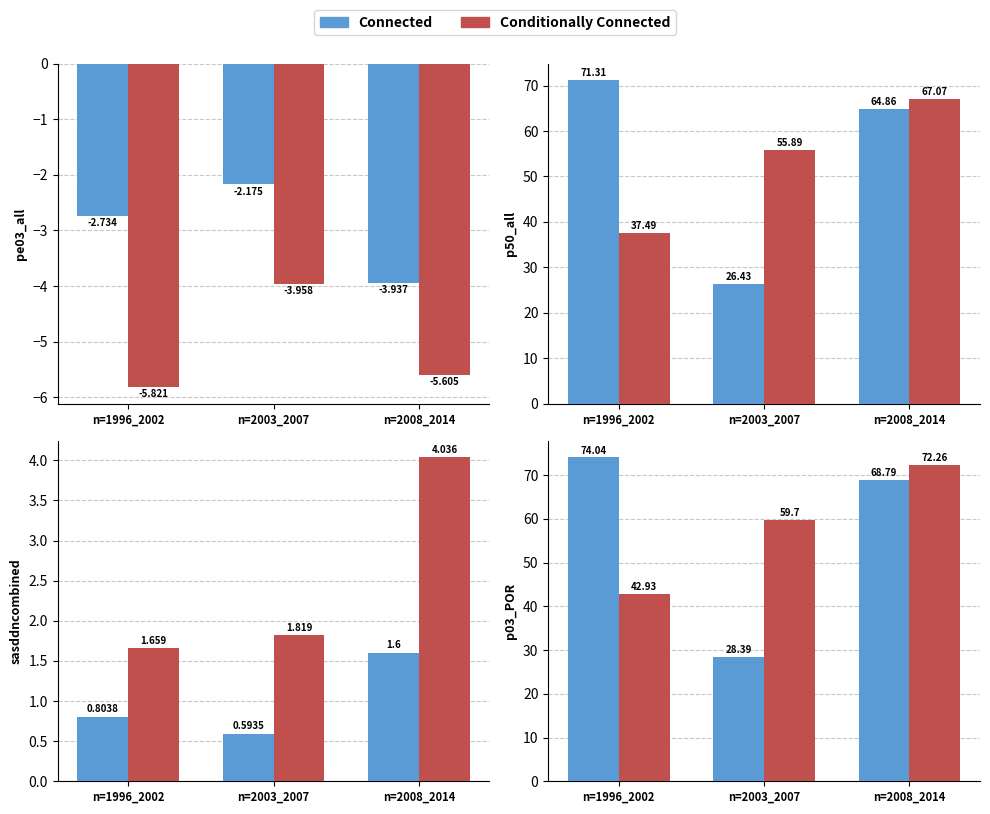

At n=2008_2014, list the series in order from smallest to largest.

Connected, Conditionally Connected